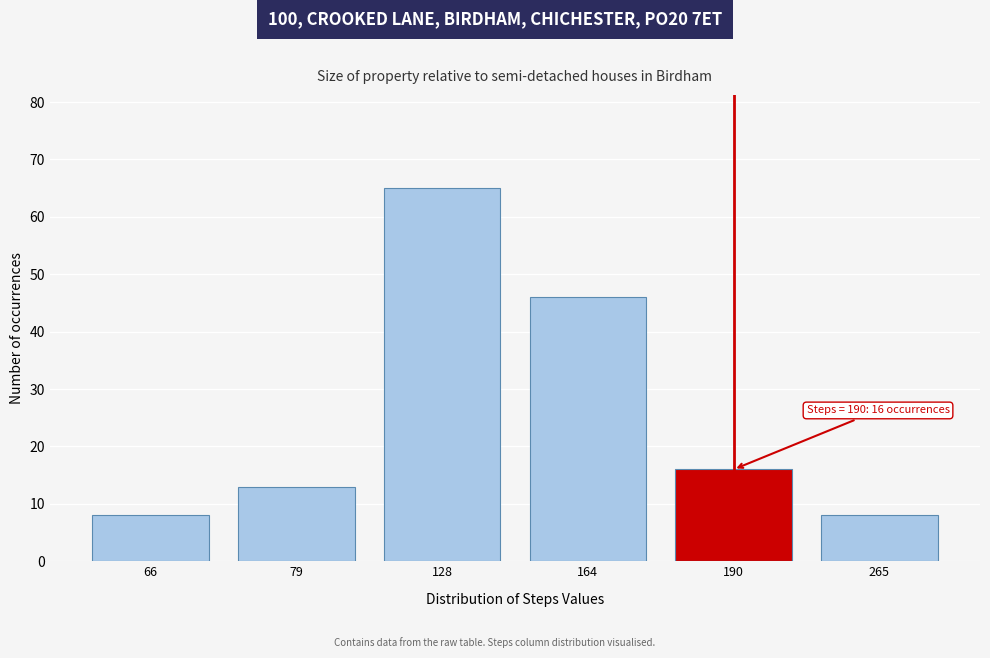

Reading left to right, what are all the values shown in this chart?

66=8	79=13	128=65	164=46	190=16	265=8